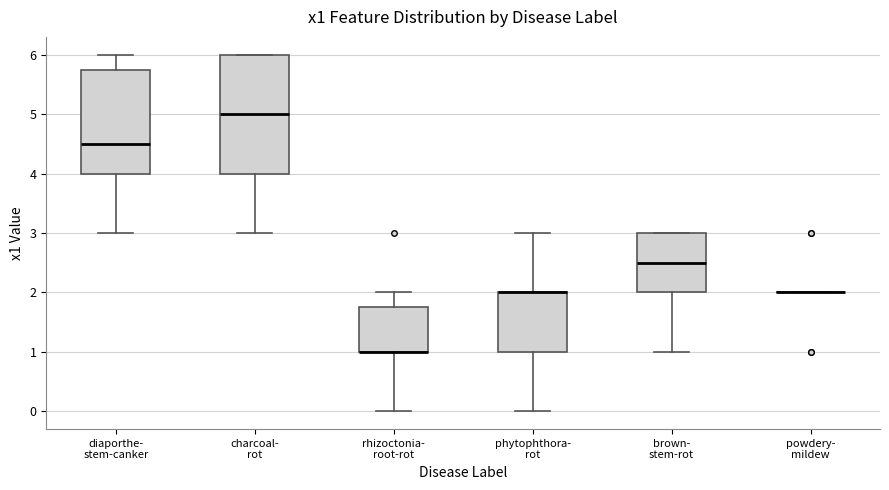

Reading left to right, read every box against the y-axis: the position of its median line, the range the box covers, and the ends of its whiskers. The values are not printed on the chart, so give them approximately, as read against the axis.

diaporthe- stem-canker: median 4.5, box 4.0 to 5.8, whiskers 3.0 to 6.0
charcoal- rot: median 5.0, box 4.0 to 6.0, whiskers 3.0 to 6.0
rhizoctonia- root-rot: median 1.0 (drawn on the box's lower edge), box 1.0 to 1.8, whiskers 0.0 to 2.0
phytophthora- rot: median 2.0 (drawn on the box's upper edge), box 1.0 to 2.0, whiskers 0.0 to 3.0
brown- stem-rot: median 2.5, box 2.0 to 3.0, whiskers 1.0 to 3.0
powdery- mildew: box collapsed to a line at 2.0, whiskers 2.0 to 2.0